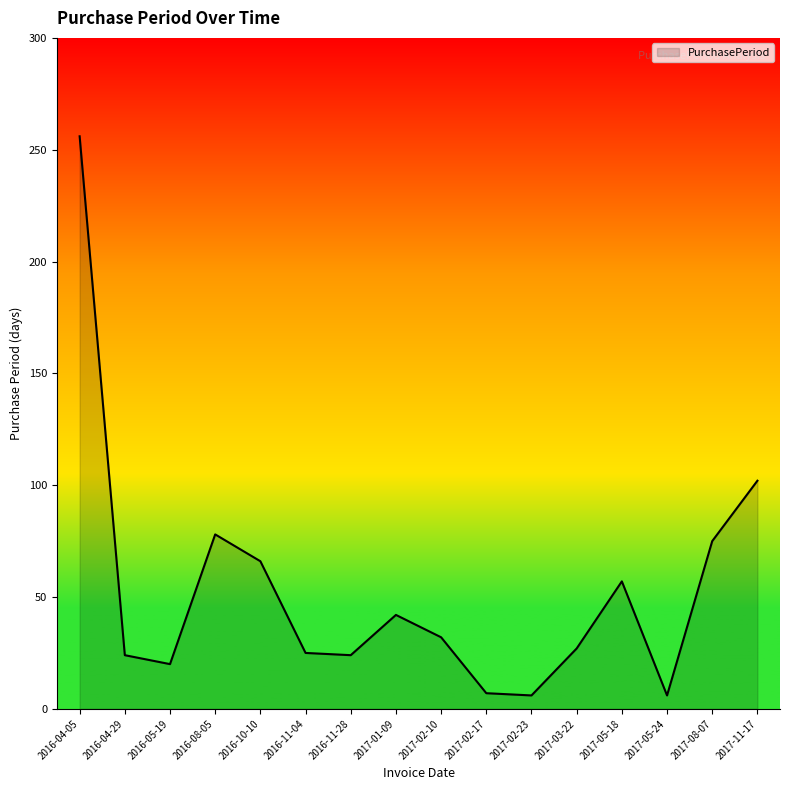

What is the ratio of the value at 2016-04-29 to the value at 2016-11-04?

1.0